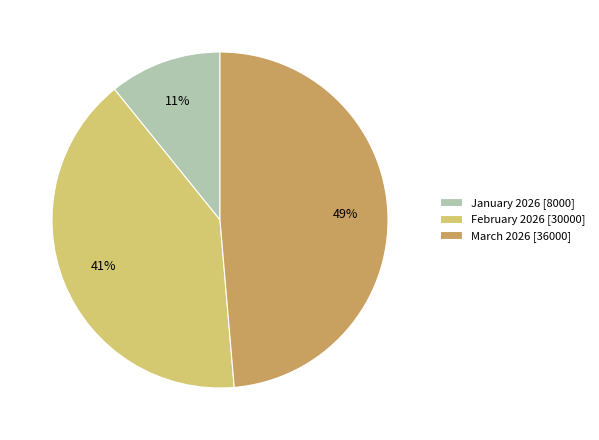

To the nearest percent, what percentage of the pie is March 2026?

49%